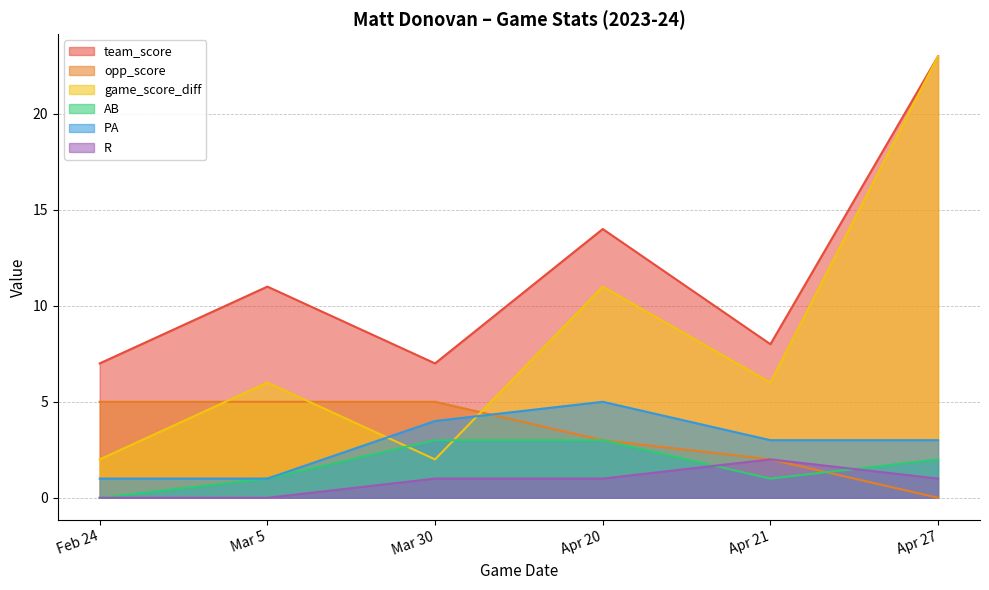

Count the opp_score values in the range 2 to 5.

5